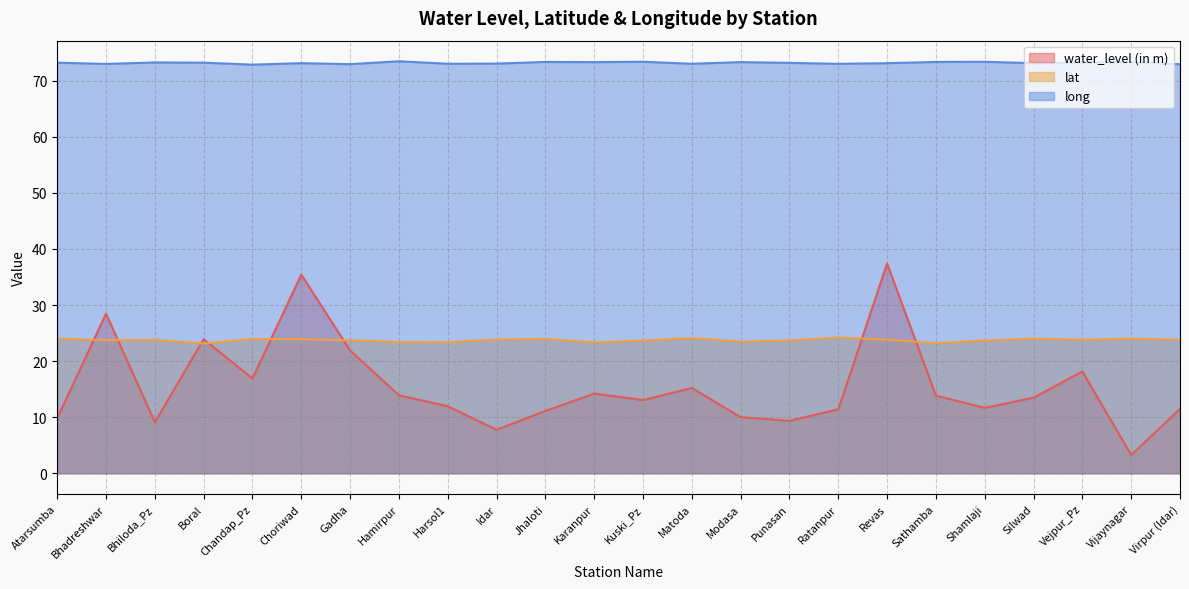

In water_level (in m), how many points are higher than both neighbors (excluding endpoints)?

7